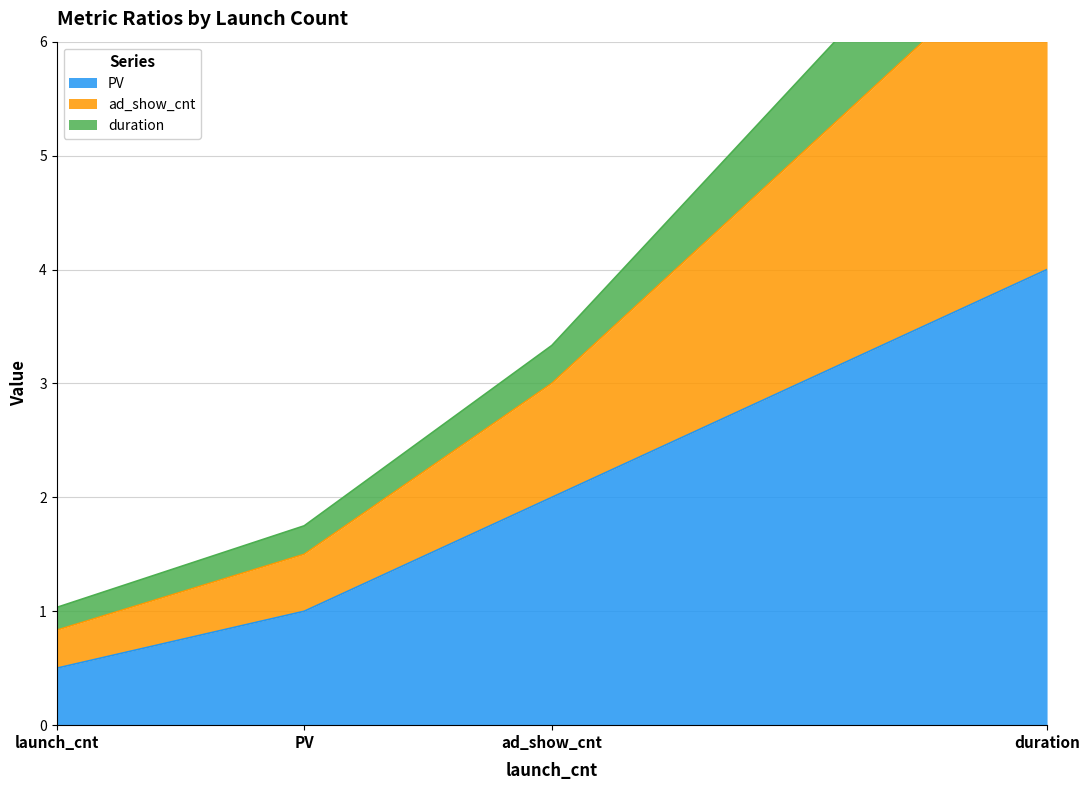

The duration series shows 11.4 at duration. True or false?

False